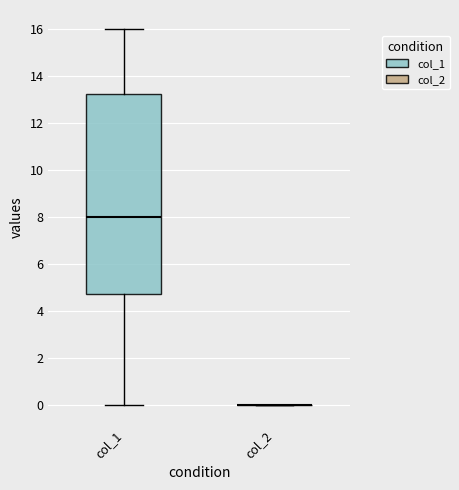

Comparing the boxes themselves (not the whiskers), which one is the tallest?

col_1